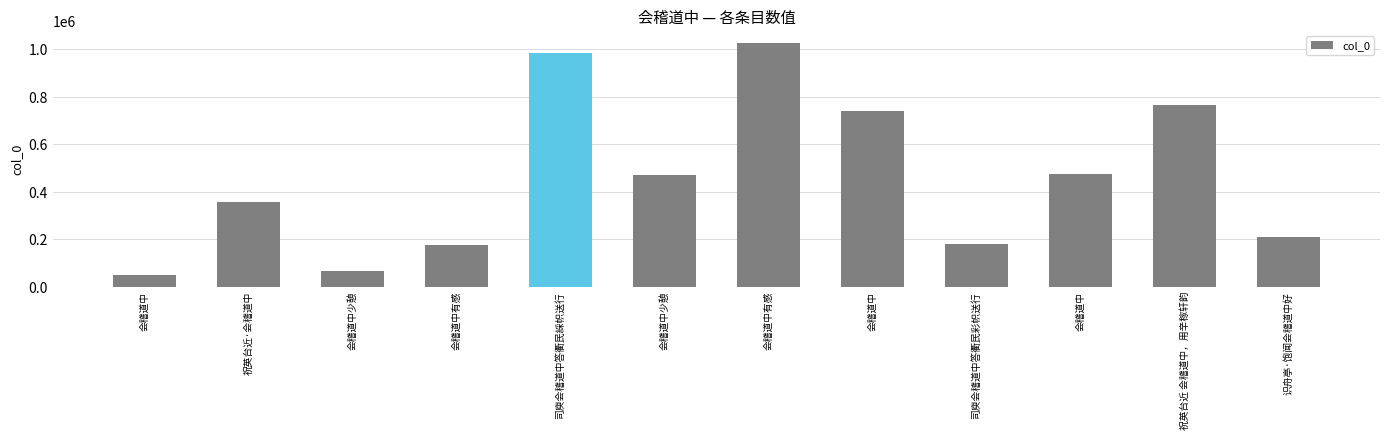

Count the number of data series in this chart.

1